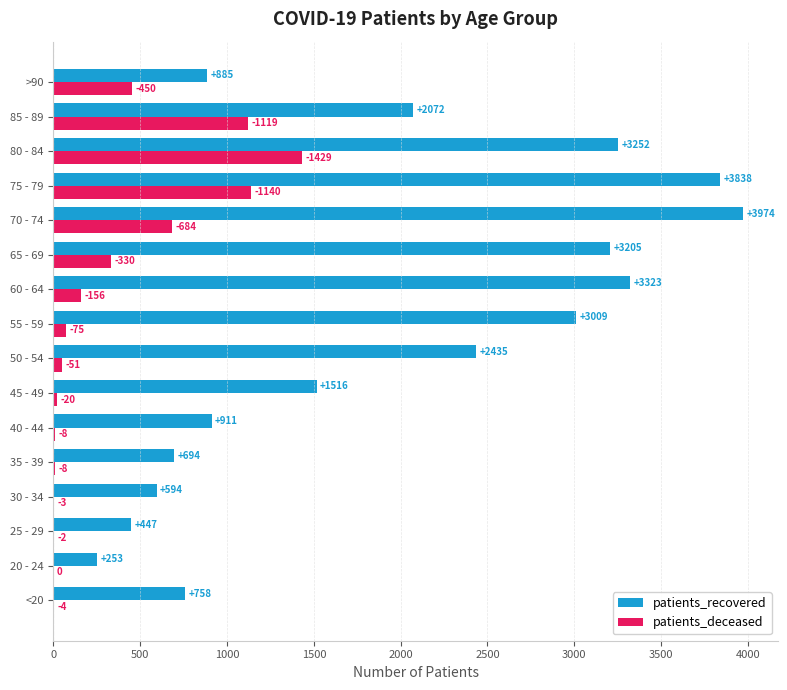

At which label is patients_deceased closest to 714?

70 - 74